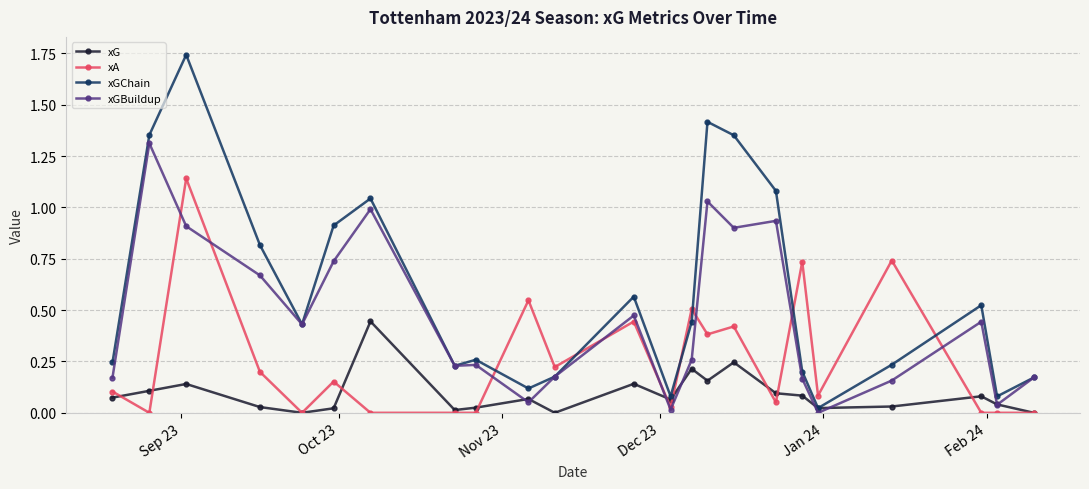

Which series has the largest range (max minus min)?

xGChain